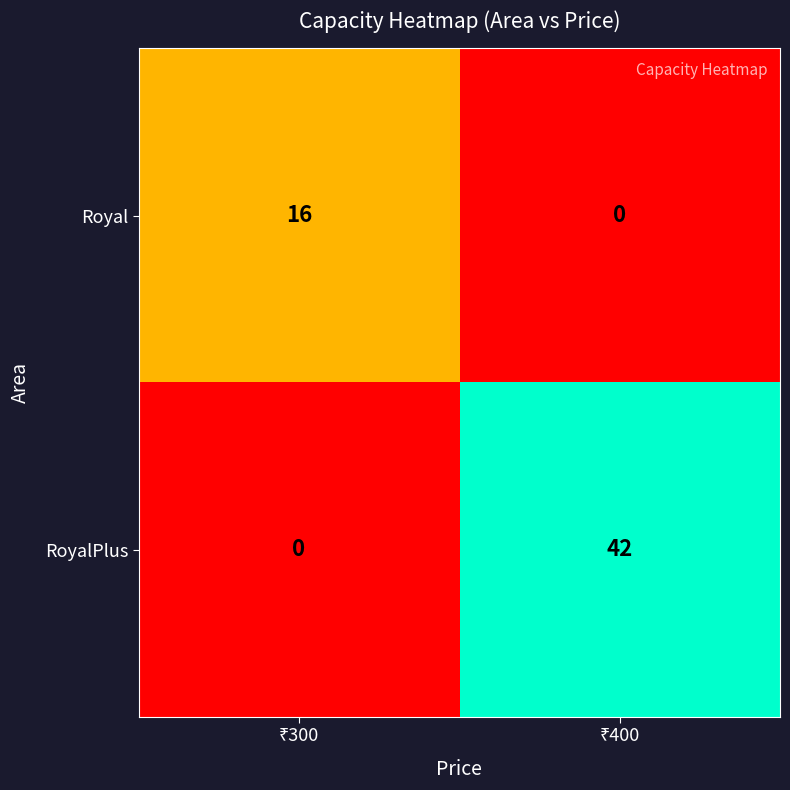

Rank the series by their average value, from lowest to highest.

Royal, RoyalPlus